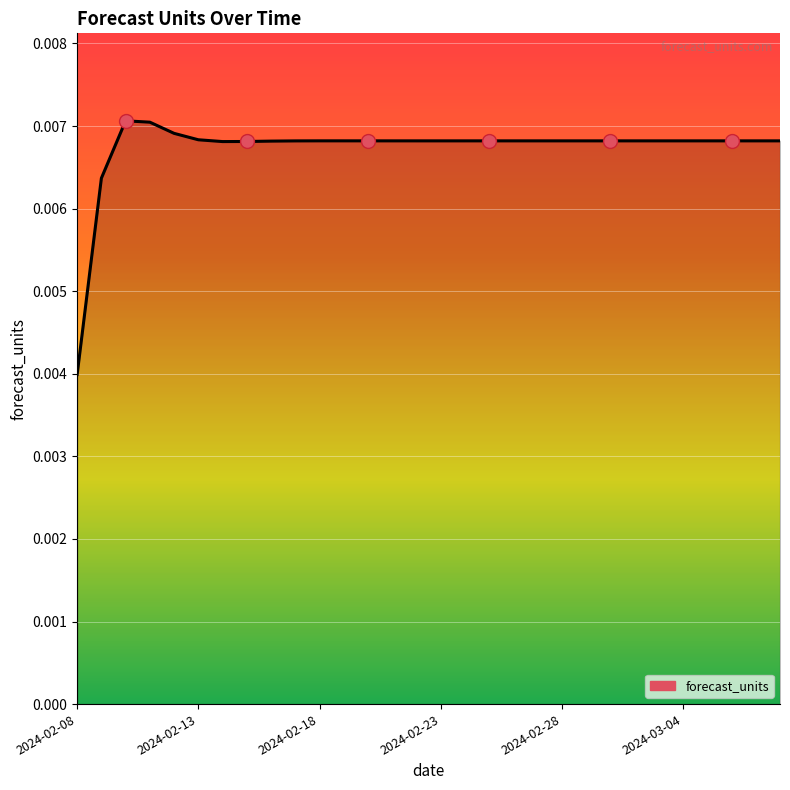

How many points are lower than both their immediate neighbors (excluding endpoints)?

3